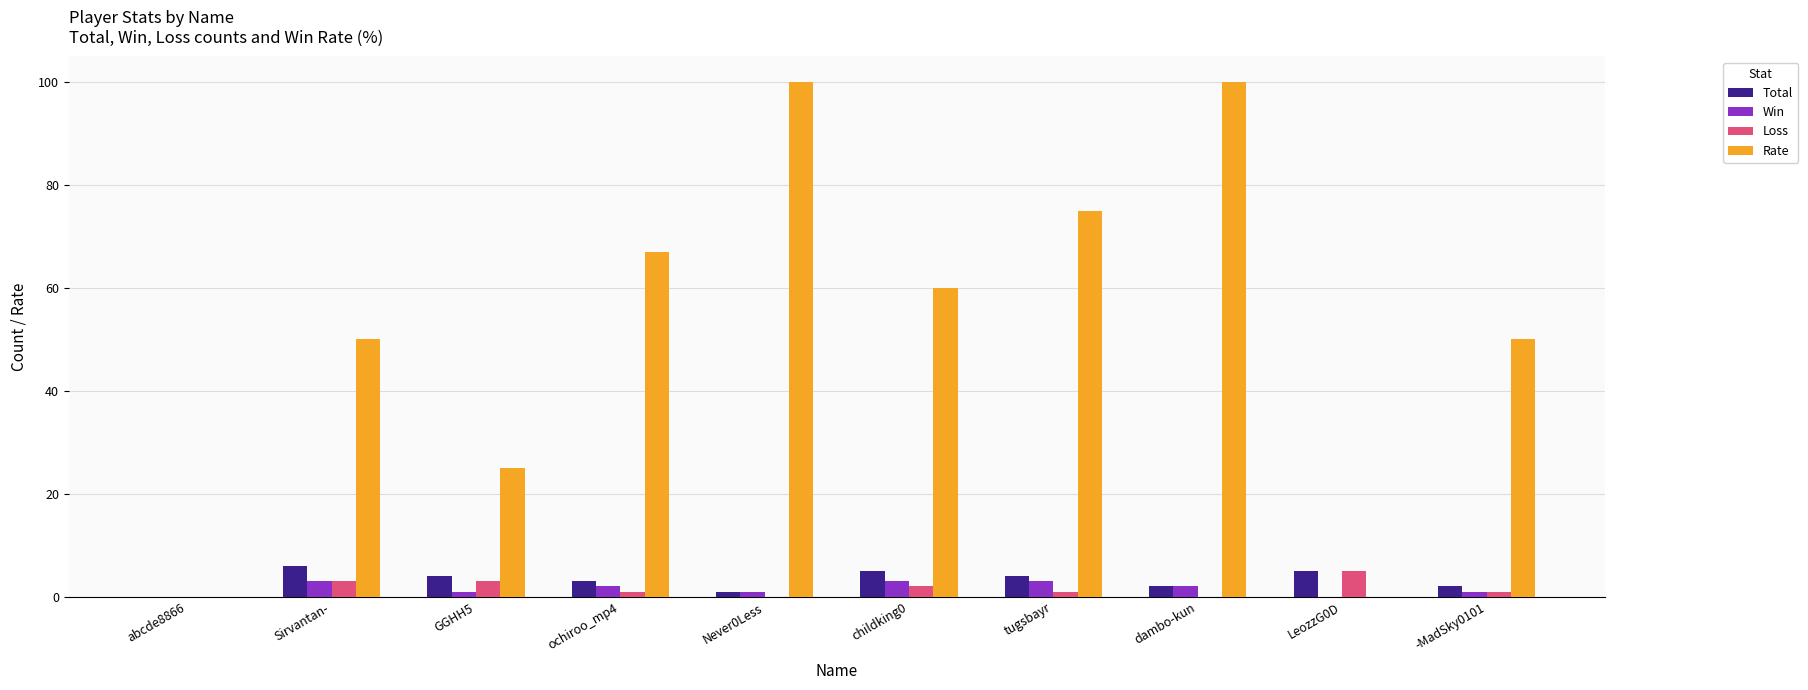

Which series changed the most between GGHH5 and LeozzG0D?

Rate